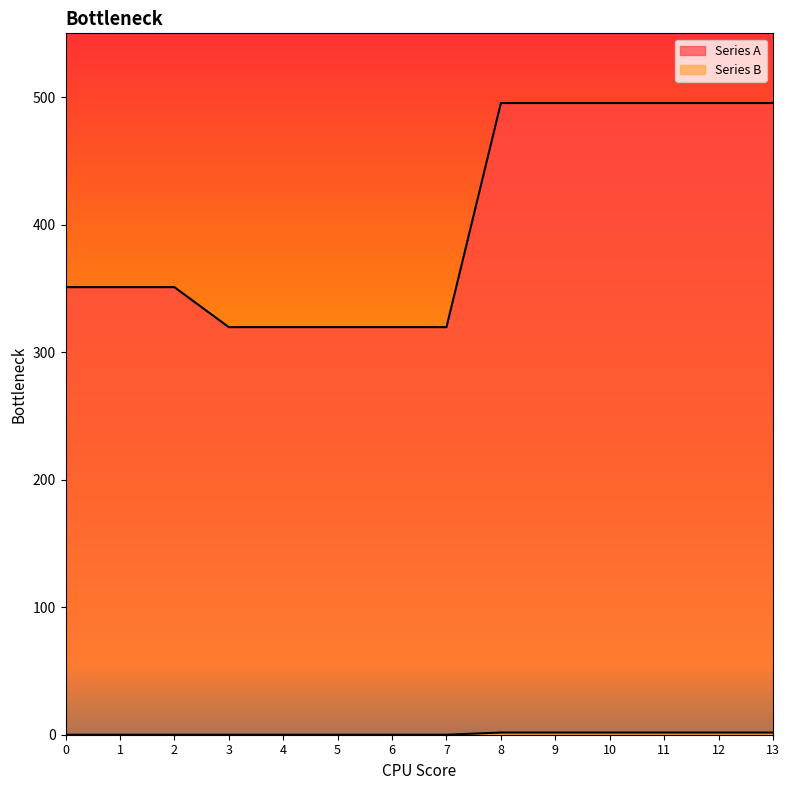

Rank the categories by Series A value from lowest to highest.

5, 6, 7, 3, 4, 2, 0, 1, 9, 13, 12, 10, 11, 8